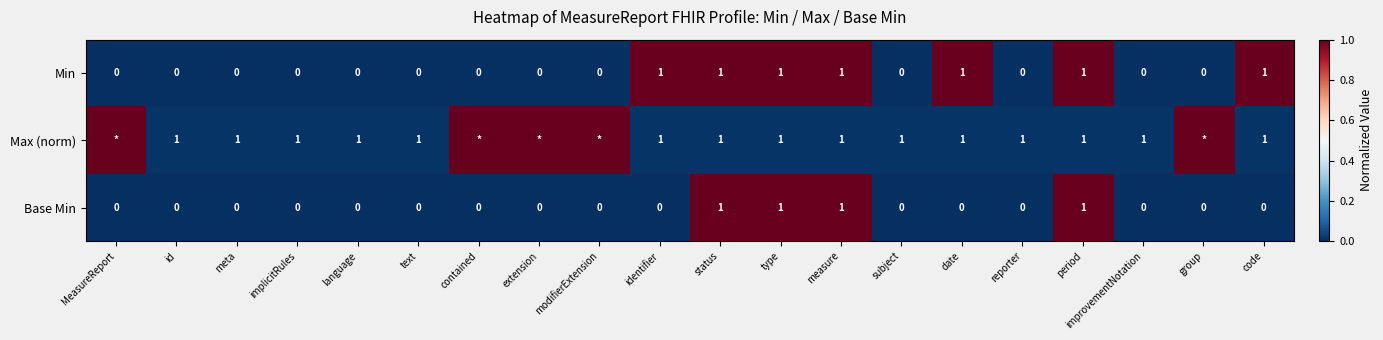

What is the difference between the highest and lowest values at type?

0